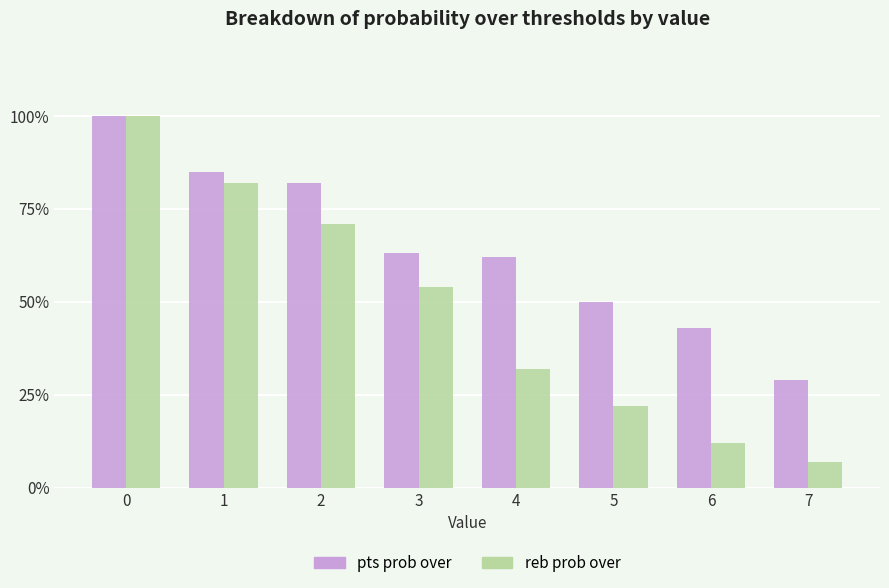

Reading left to right, extract all data points from this chart.

pts prob over: 100	85	82	63	62	50	43	29
reb prob over: 100	82	71	54	32	22	12	7